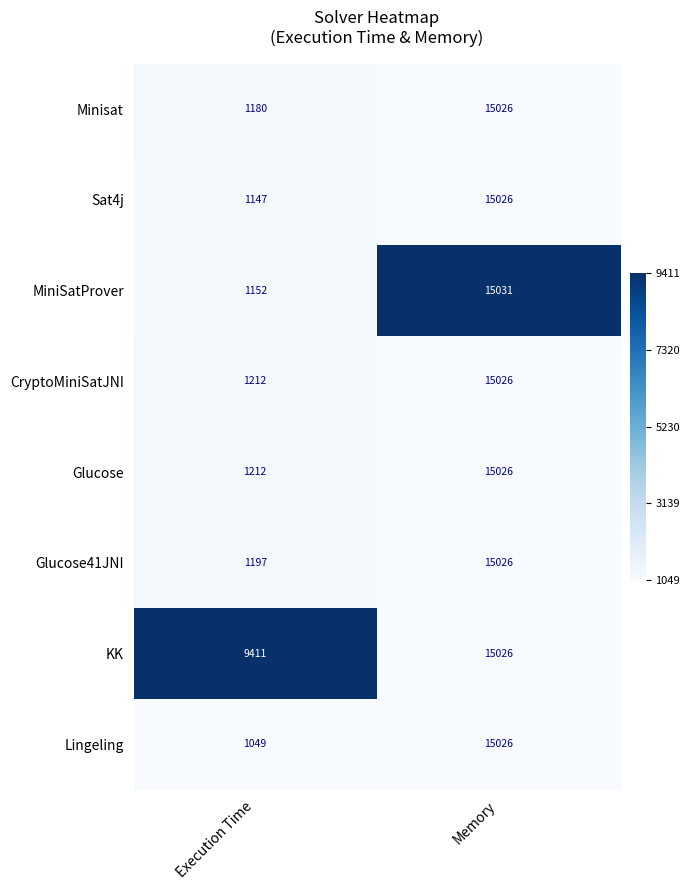

What is the maximum value shown in the chart?

15031